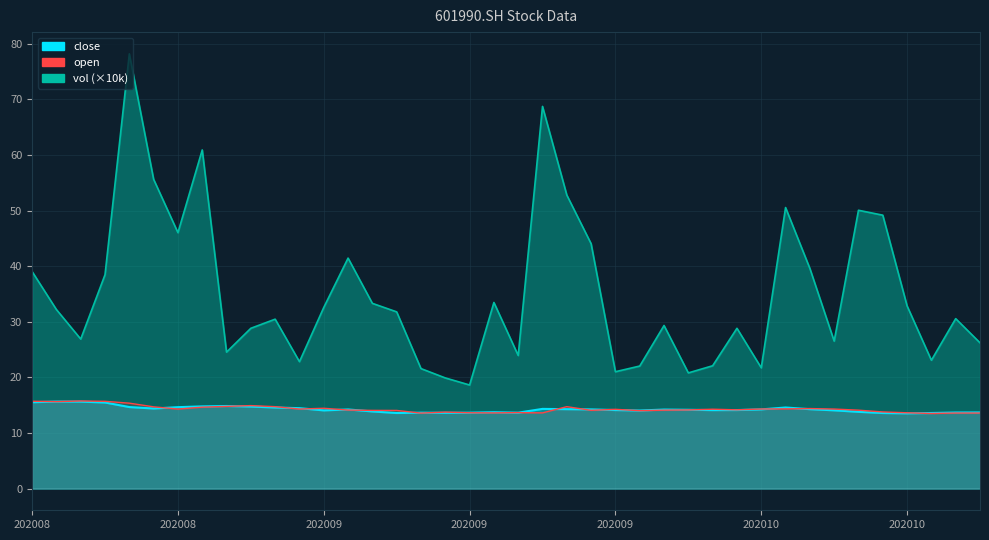

What is the difference between the maximum and minimum values in the close series?

2.1